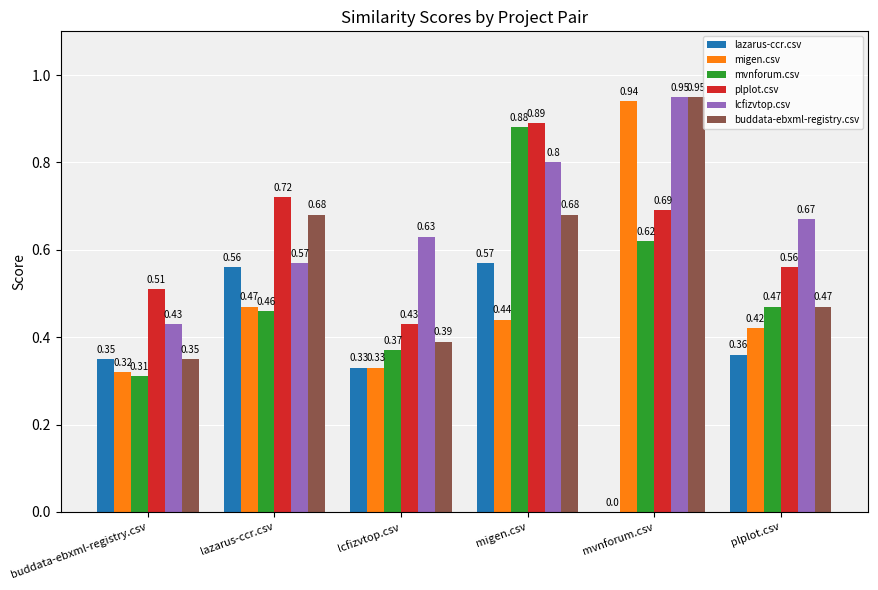

Which series has the largest total across all categories?

lcfizvtop.csv